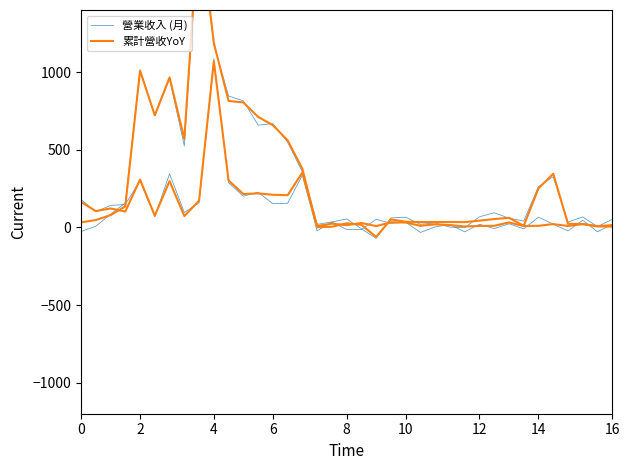

Which series has the largest total across all categories?

累計營收YoY